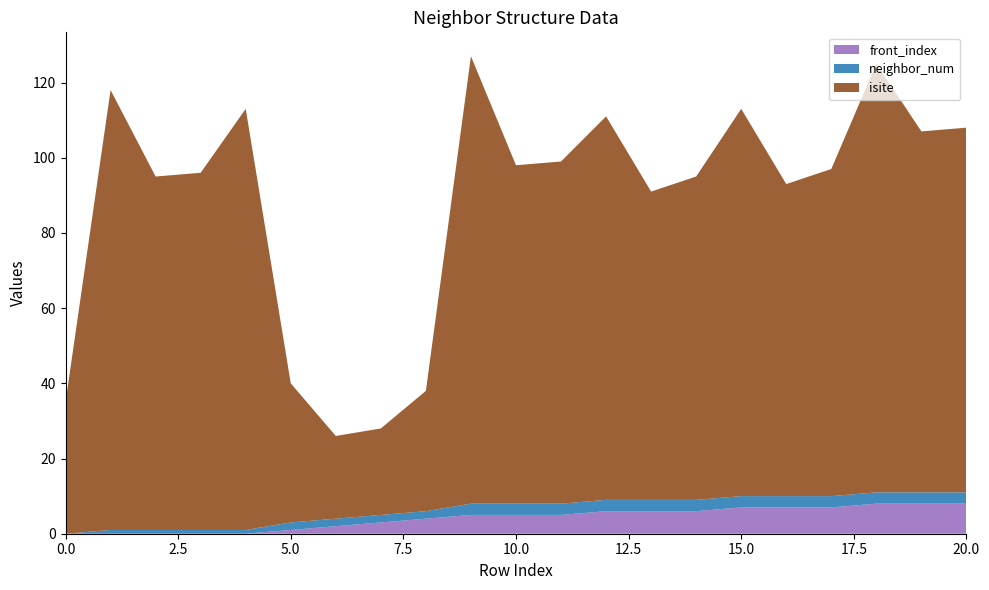

Reading left to right, list all the values displayed in this chart.

neighbor_num: 0=0	1=1	2=1	3=1	4=1	5=2	6=2	7=2	8=2	9=3	10=3	11=3	12=3	13=3	14=3	15=3	16=3	17=3	18=3	19=3	20=3
isite: 0=35	1=117	2=94	3=95	4=112	5=37	6=22	7=23	8=32	9=119	10=90	11=91	12=102	13=82	14=86	15=103	16=83	17=87	18=114	19=96	20=97
front_index: 0=0	1=0	2=0	3=0	4=0	5=1	6=2	7=3	8=4	9=5	10=5	11=5	12=6	13=6	14=6	15=7	16=7	17=7	18=8	19=8	20=8